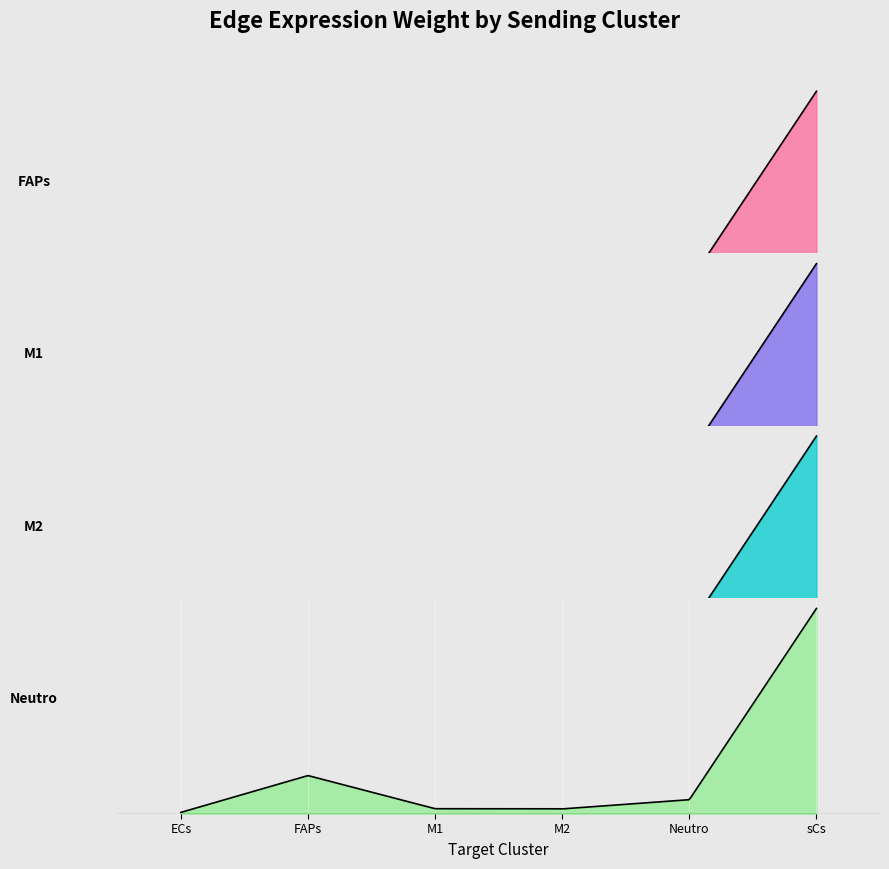

At which category does the chart reach its minimum across all series?

ECs